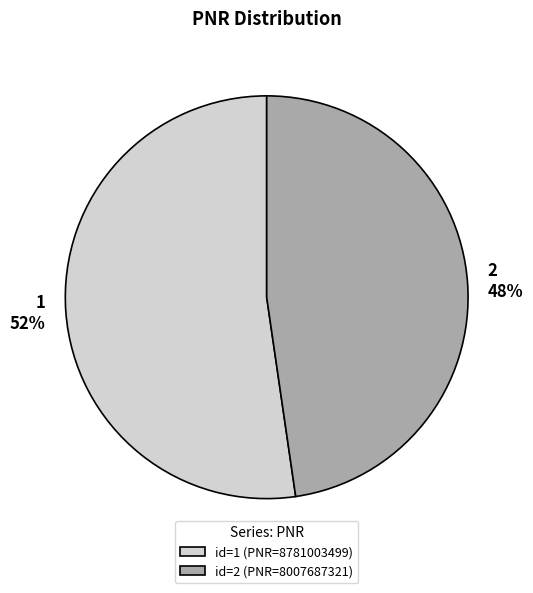

Rank the categories by value from lowest to highest.

2, 1